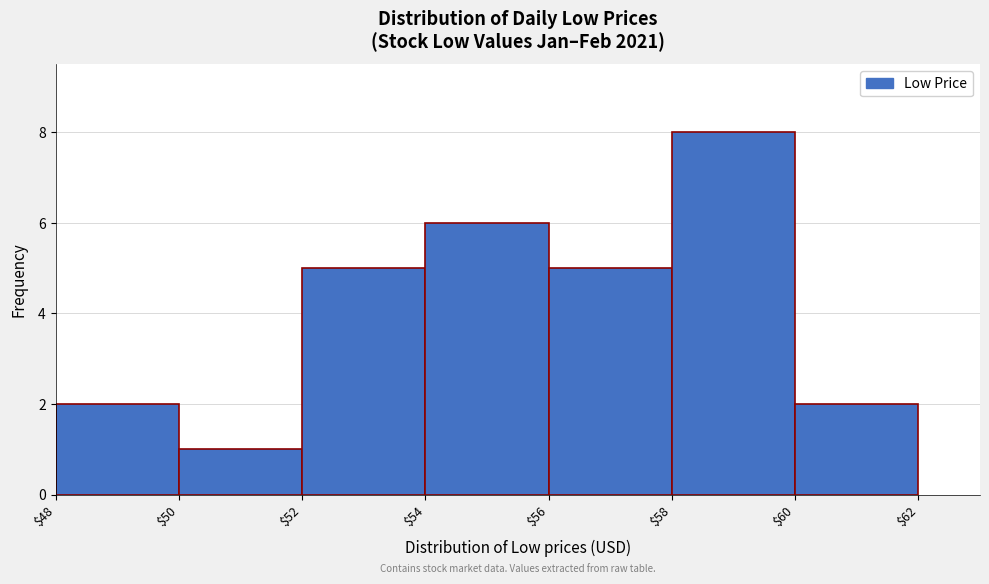

Over which range of the x-axis is the bar tallest?

$58 to $60